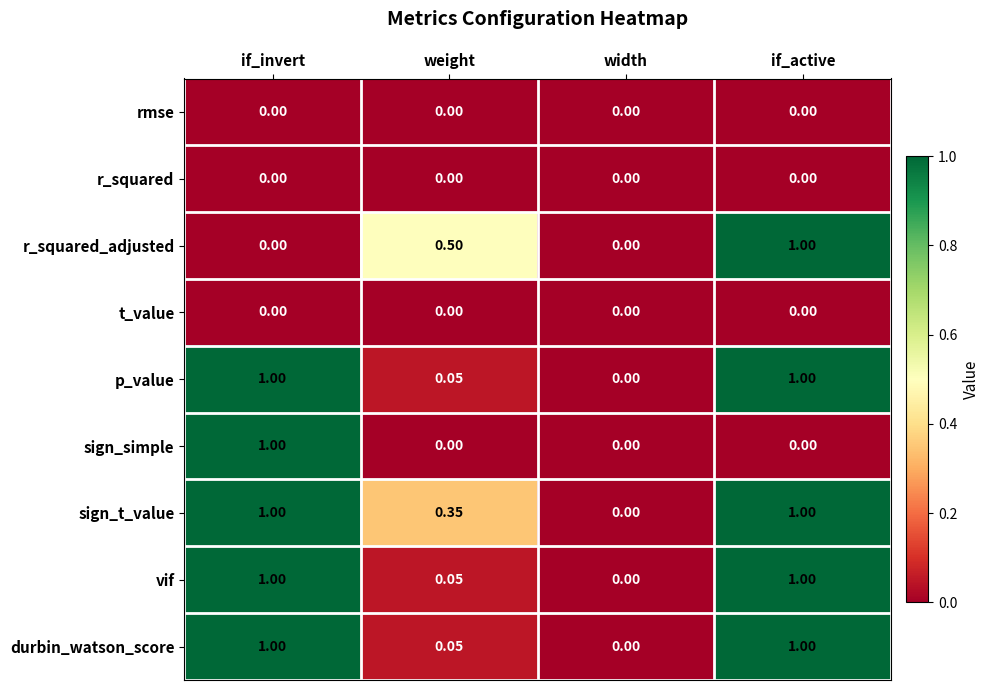

Between if_invert and weight, which series saw the biggest shift?

sign_simple